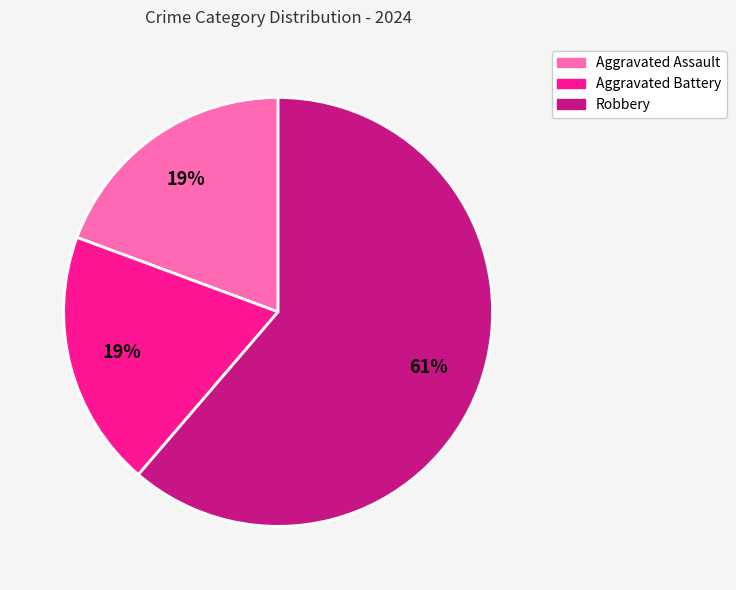

The Aggravated Assault slice represents 27% of the pie. True or false?

False